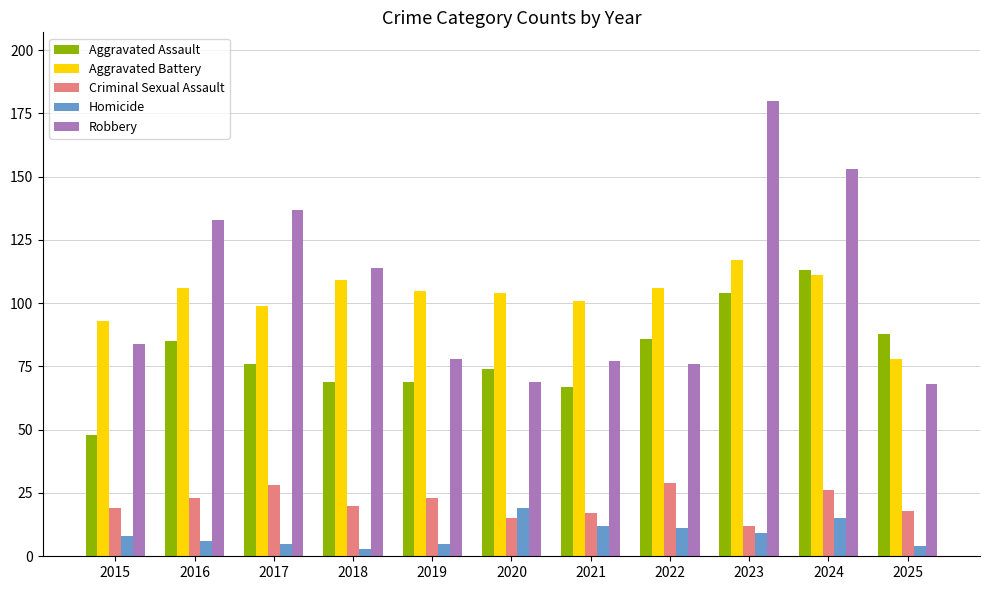

What is the total value across all series at 2024?

418